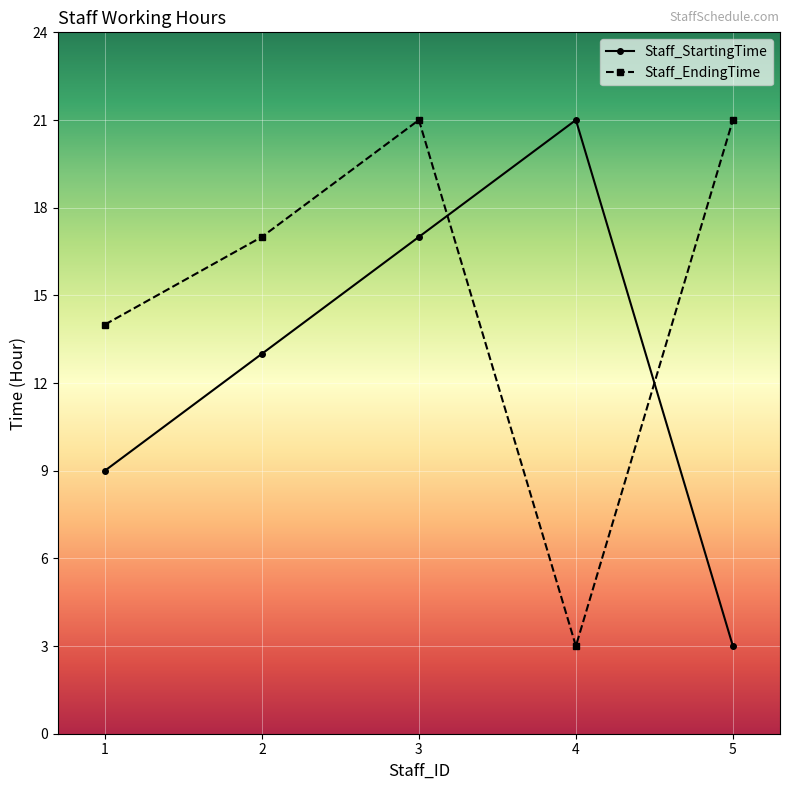

What are all the series names shown in the legend?

Staff_StartingTime, Staff_EndingTime